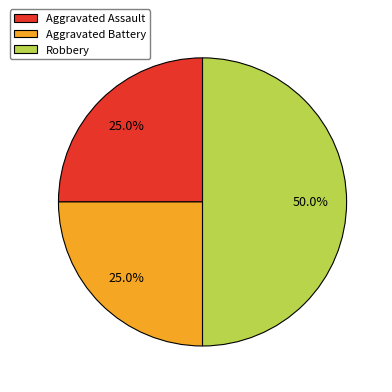

To the nearest percent, what percentage of the pie is Aggravated Battery?

25%